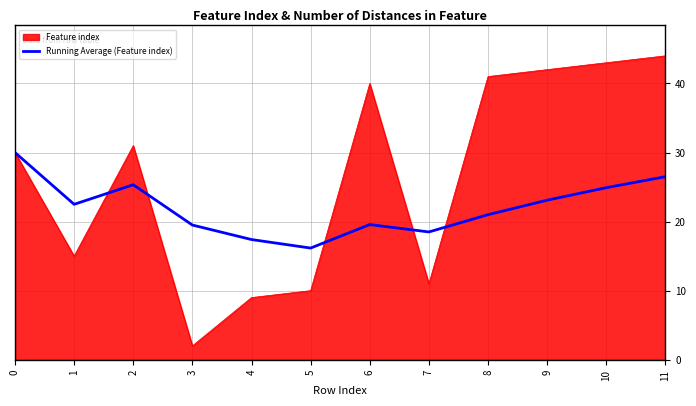

List the series in order of their peak value, lowest first.

Running Average (Feature index), Feature index